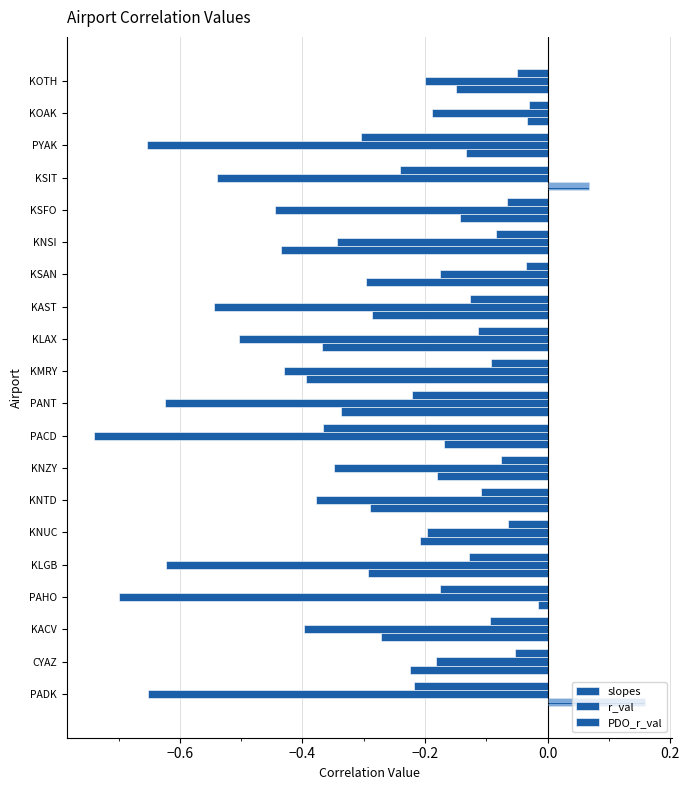

What are all the series names shown in the legend?

slopes, r_val, PDO_r_val